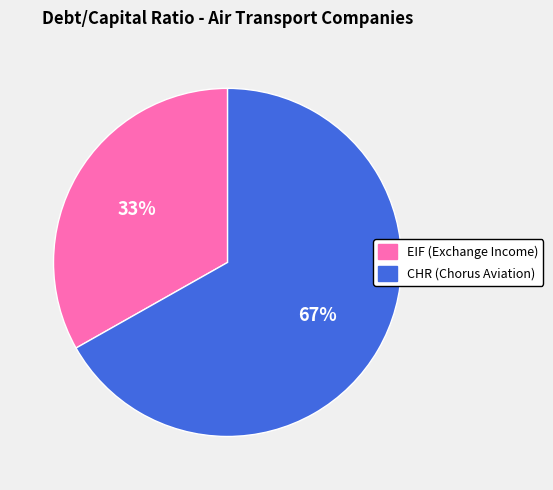

Count the number of slices in the pie.

2